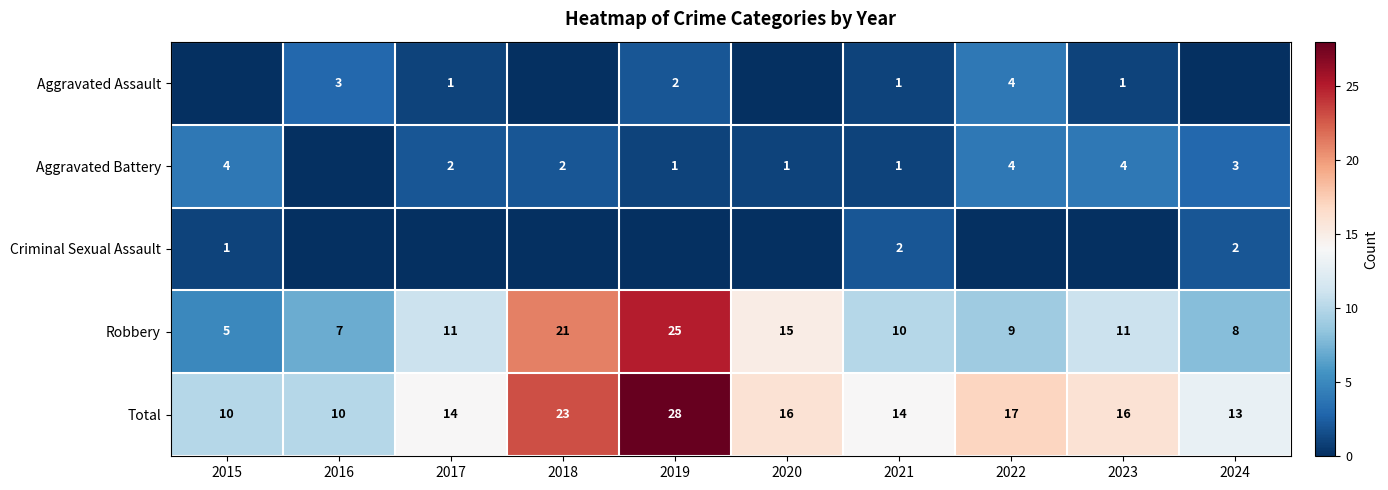

Read the Total value at 2022, to the nearest 5.

15